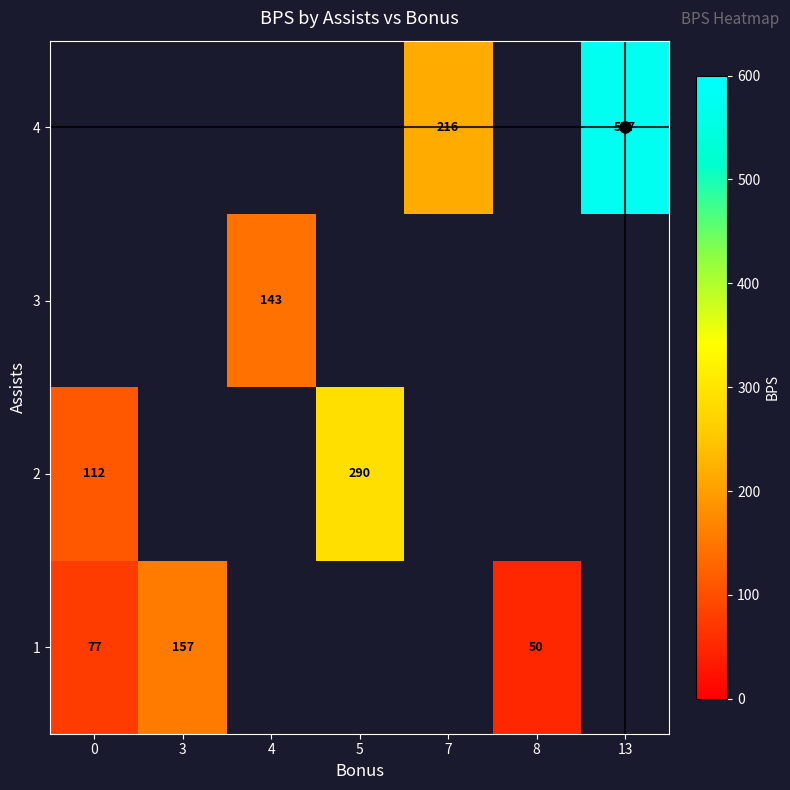

Which category has the lowest value across all series?

8